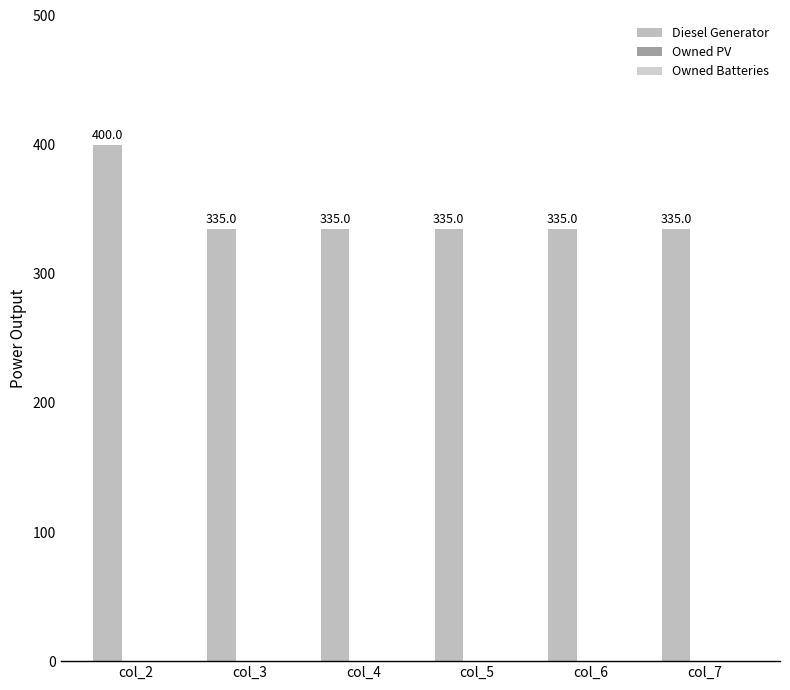

Reading right to left, extract all data points from this chart.

Diesel Generator: col_7=335.0	col_6=335.0	col_5=335.0	col_4=335.0	col_3=335.0	col_2=400.0
Owned PV: col_7=0.0	col_6=0.0	col_5=0.0	col_4=0.0	col_3=0.0	col_2=0.0
Owned Batteries: col_7=0.0	col_6=0.0	col_5=0.0	col_4=0.0	col_3=0.0	col_2=0.0